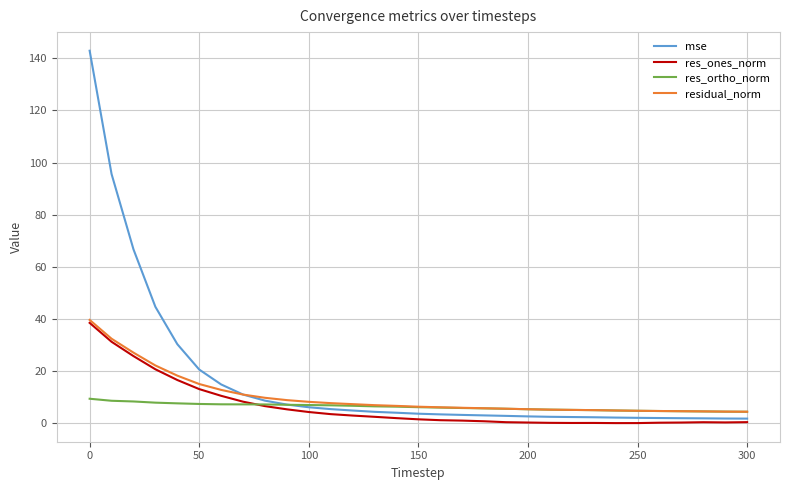

Which series has the largest total across all categories?

mse